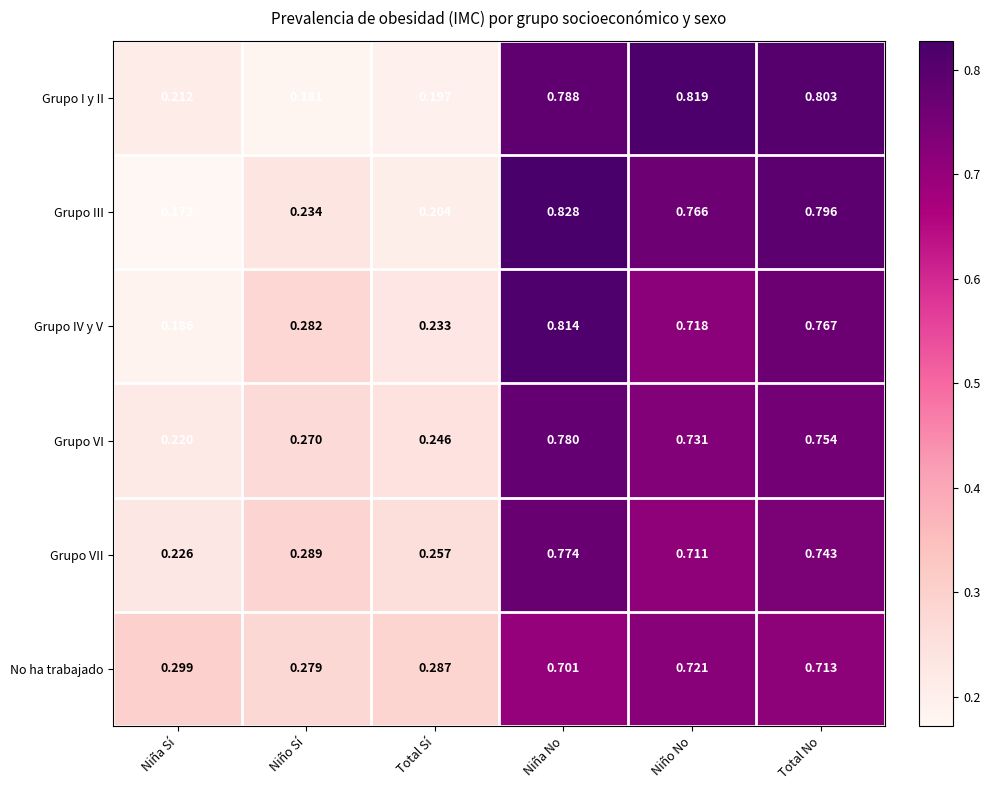

At which label does No ha trabajado reach its peak?

Niño No